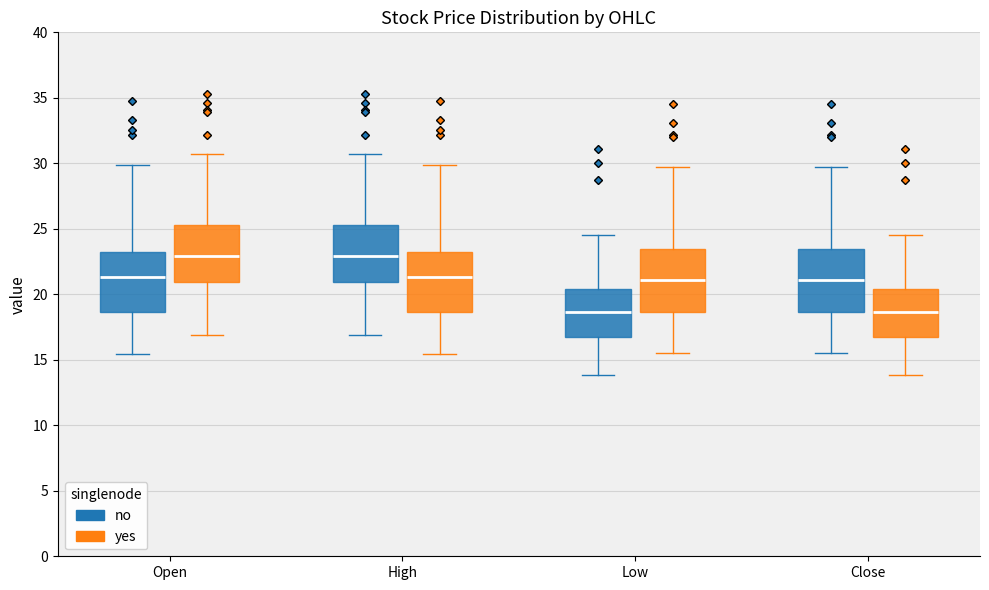

Reading left to right, transcribe this box plot: for each box, give where its median line is, the range the box spans, and where its two whiskers end, as read against the y-axis. The values are not printed on the chart, so give them approximately, as read against the axis.

Open (no): median 21.5, box 18.5 to 23.5, whiskers 15.5 to 30.0
Open (yes): median 23.0, box 21.0 to 25.5, whiskers 17.0 to 30.5
High (no): median 23.0, box 21.0 to 25.5, whiskers 17.0 to 30.5
High (yes): median 21.5, box 18.5 to 23.5, whiskers 15.5 to 30.0
Low (no): median 18.5, box 16.5 to 20.5, whiskers 14.0 to 24.5
Low (yes): median 21.0, box 18.5 to 23.5, whiskers 15.5 to 29.5
Close (no): median 21.0, box 18.5 to 23.5, whiskers 15.5 to 29.5
Close (yes): median 18.5, box 16.5 to 20.5, whiskers 14.0 to 24.5